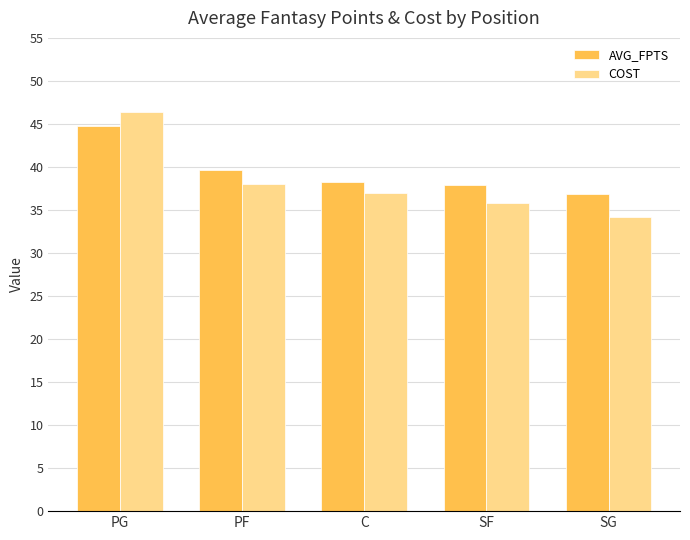

What is the label of the 5th bar from the left?

SG